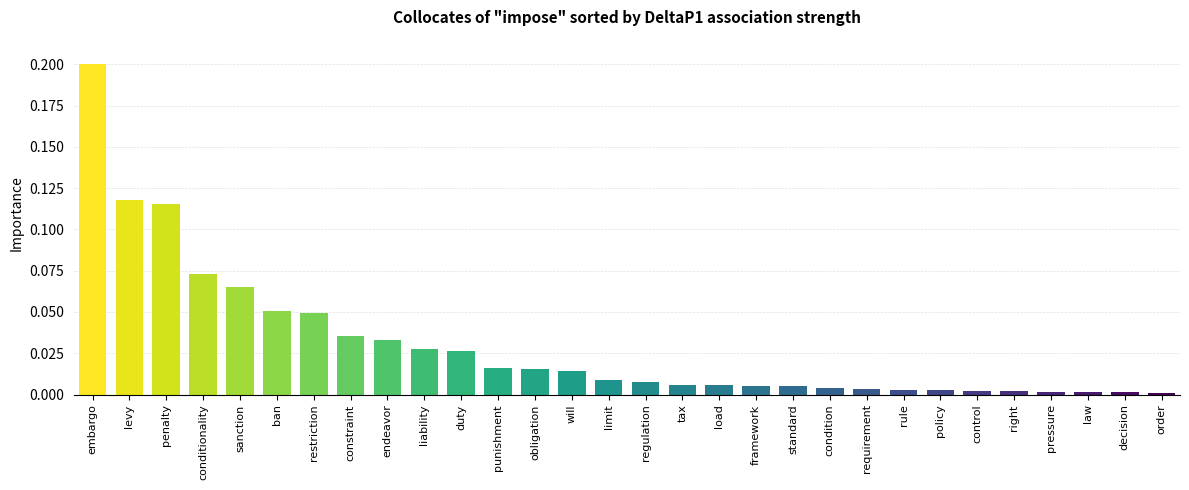

Count the number of categories in the chart.

30